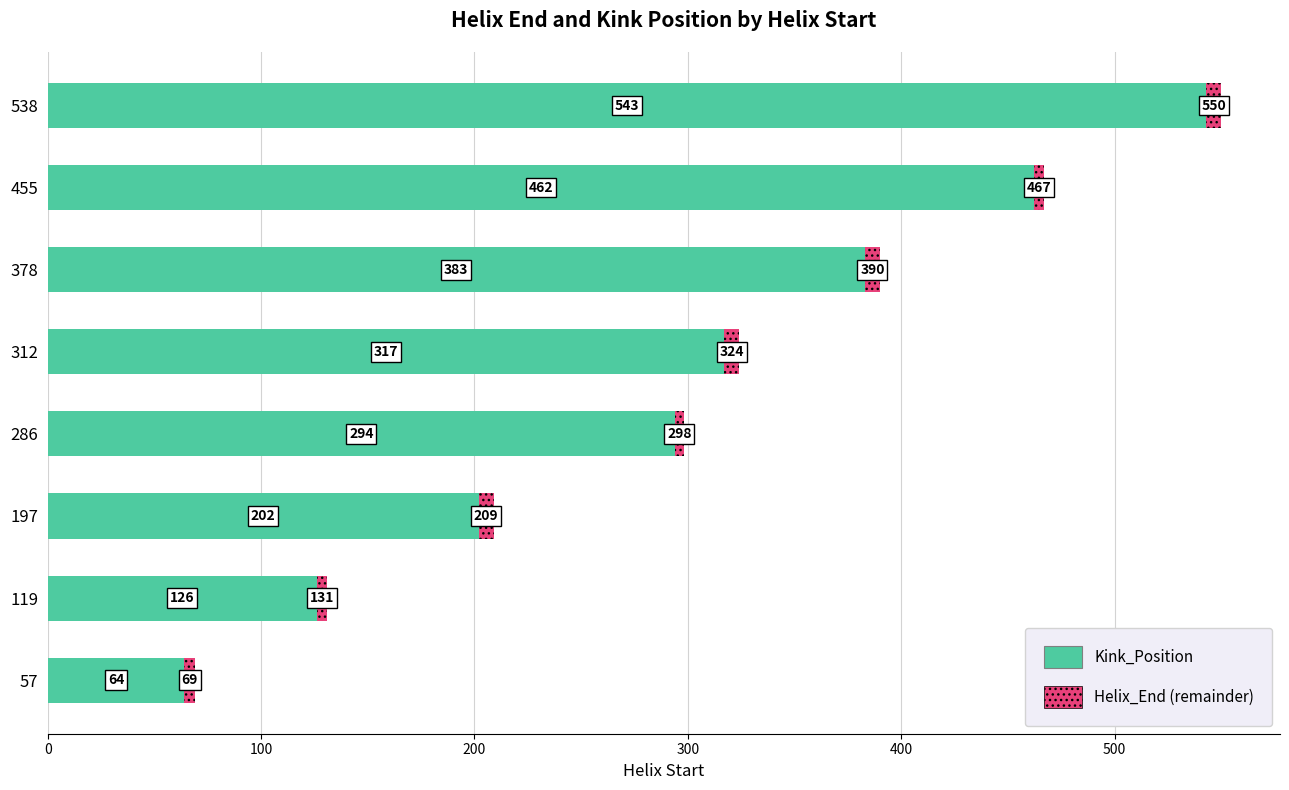

True or false: Kink_Position has a value of 266 at 197.

False